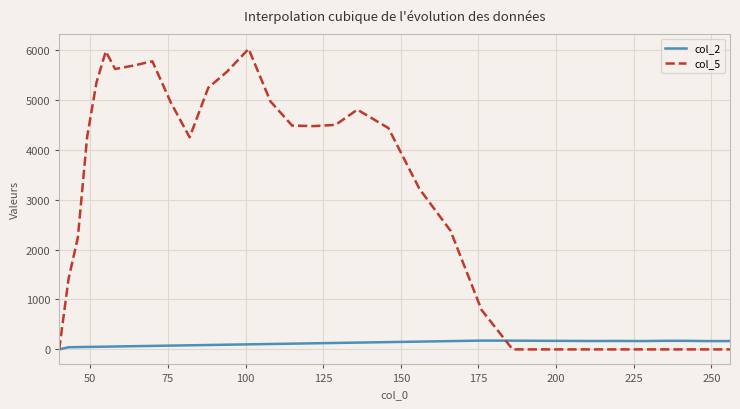

What is the greatest value displayed?

6021.1